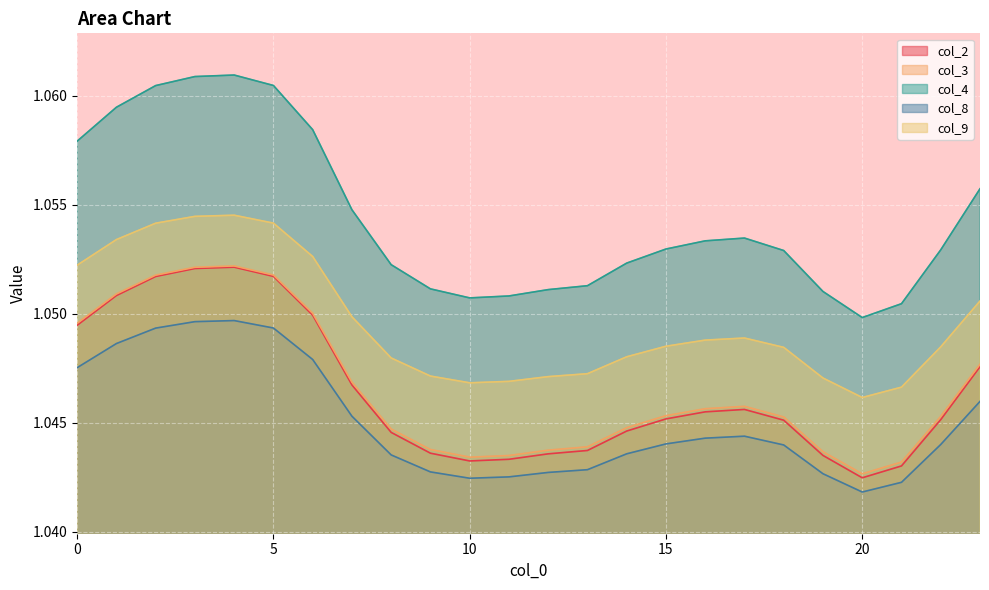

Reading left to right, transcribe all the data shown in this chart.

col_2: 0=1.0	1=1.1	2=1.1	3=1.1	4=1.1	5=1.1	6=1.0	7=1.0	8=1.0	9=1.0	10=1.0	11=1.0	12=1.0	13=1.0	14=1.0	15=1.0	16=1.0	17=1.0	18=1.0	19=1.0	20=1.0	21=1.0	22=1.0	23=1.0
col_3: 0=1.0	1=1.1	2=1.1	3=1.1	4=1.1	5=1.1	6=1.1	7=1.0	8=1.0	9=1.0	10=1.0	11=1.0	12=1.0	13=1.0	14=1.0	15=1.0	16=1.0	17=1.0	18=1.0	19=1.0	20=1.0	21=1.0	22=1.0	23=1.0
col_4: 0=1.1	1=1.1	2=1.1	3=1.1	4=1.1	5=1.1	6=1.1	7=1.1	8=1.1	9=1.1	10=1.1	11=1.1	12=1.1	13=1.1	14=1.1	15=1.1	16=1.1	17=1.1	18=1.1	19=1.1	20=1.0	21=1.1	22=1.1	23=1.1
col_8: 0=1.0	1=1.0	2=1.0	3=1.0	4=1.0	5=1.0	6=1.0	7=1.0	8=1.0	9=1.0	10=1.0	11=1.0	12=1.0	13=1.0	14=1.0	15=1.0	16=1.0	17=1.0	18=1.0	19=1.0	20=1.0	21=1.0	22=1.0	23=1.0
col_9: 0=1.1	1=1.1	2=1.1	3=1.1	4=1.1	5=1.1	6=1.1	7=1.0	8=1.0	9=1.0	10=1.0	11=1.0	12=1.0	13=1.0	14=1.0	15=1.0	16=1.0	17=1.0	18=1.0	19=1.0	20=1.0	21=1.0	22=1.0	23=1.1